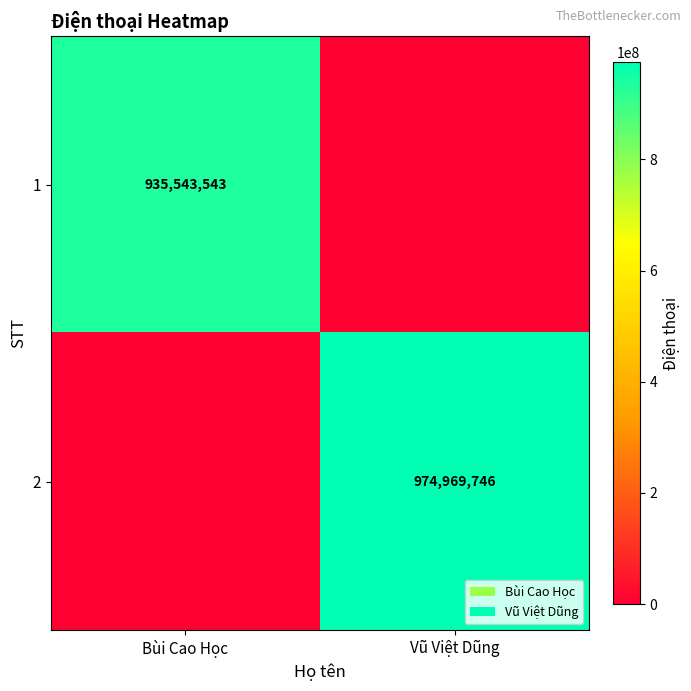

Is it true that 1 equals 935543543 at Bùi Cao Học?

True